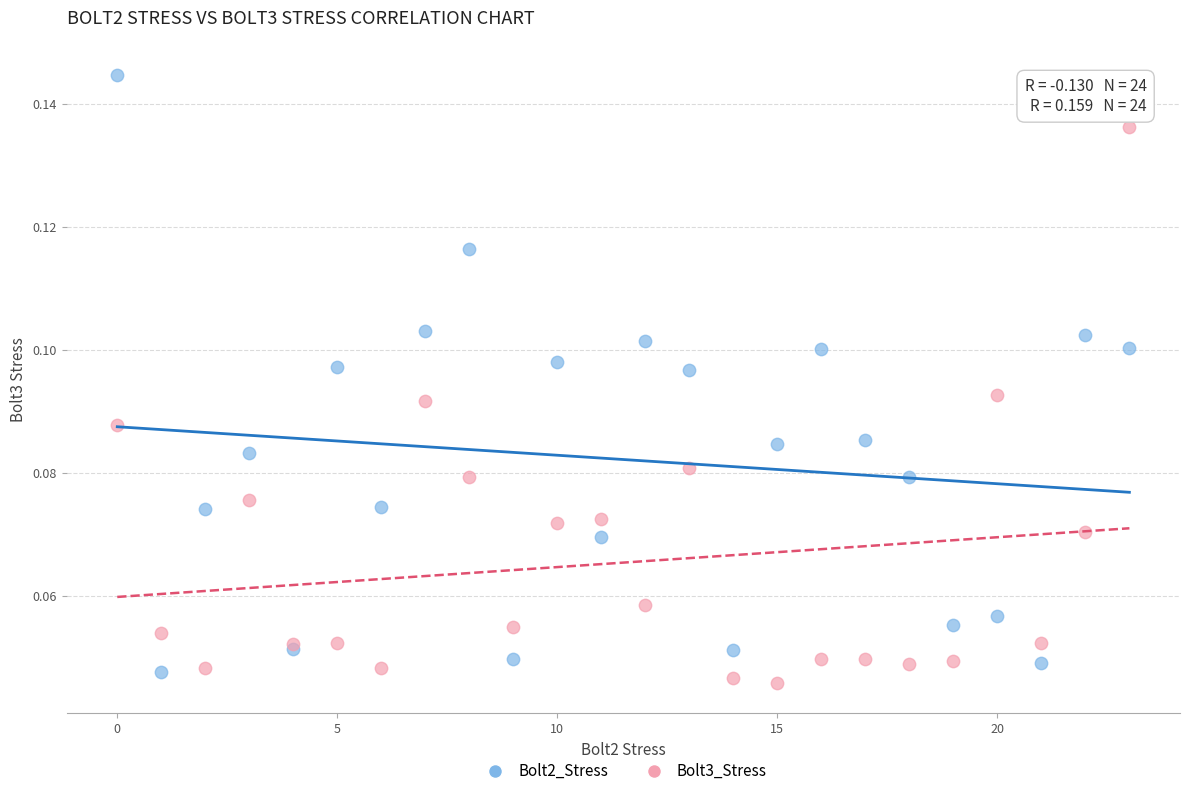

Which series contains the lowest Y value?

Bolt3_Stress